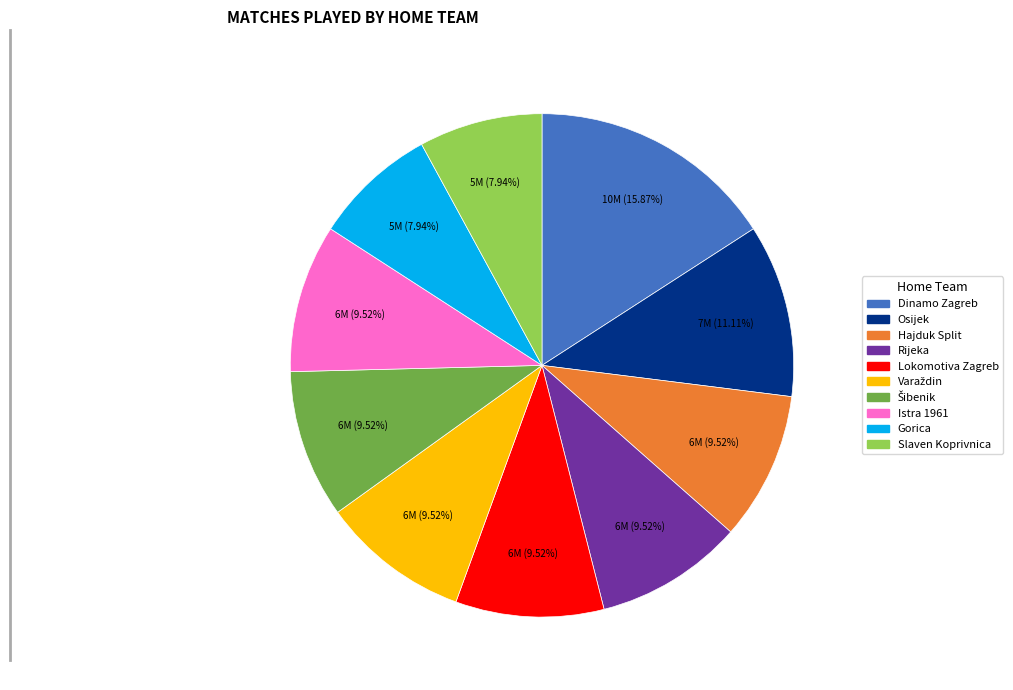

How much of the chart is everything except Rijeka?

90.5%